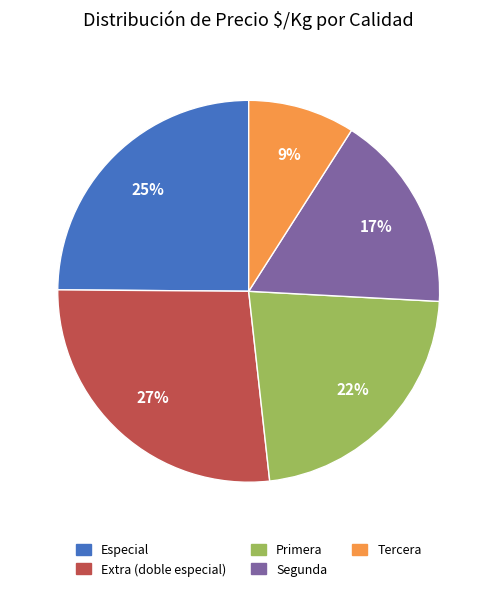

What is the ratio of the value at Tercera to the value at Especial?

0.4